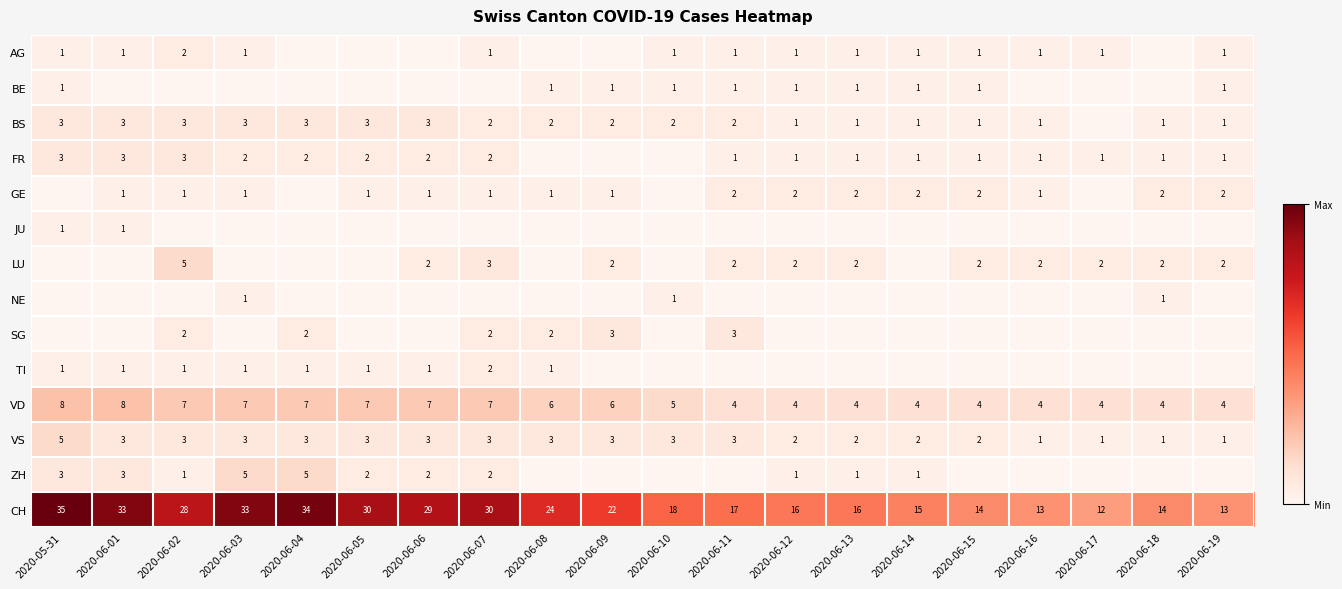

What is the highest value of the VD series?

8